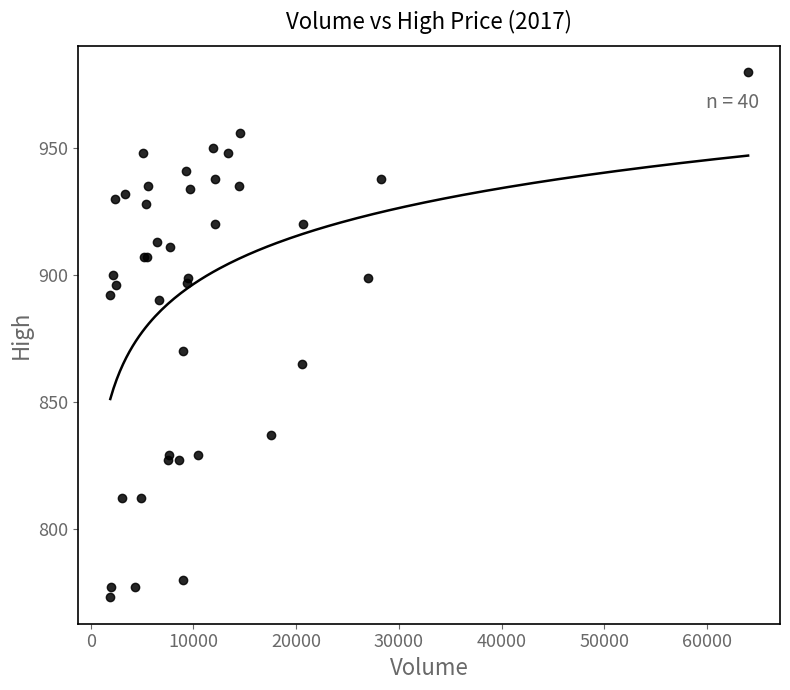

What Y value in the scatter plot is closest to 876?

870